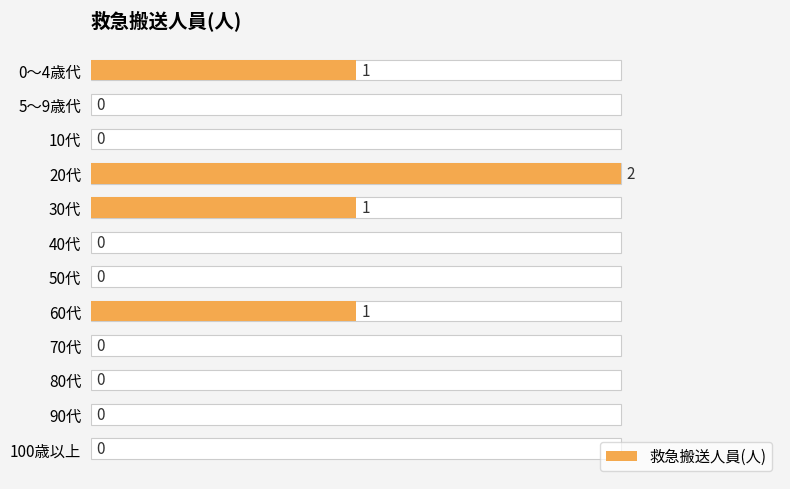

How many values are above zero?

4